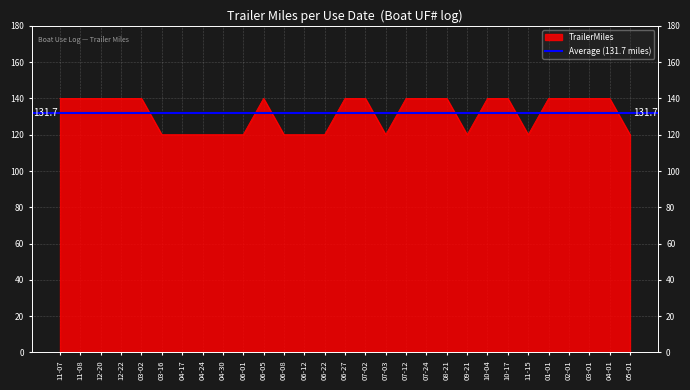

How many data points are less than 140?

12